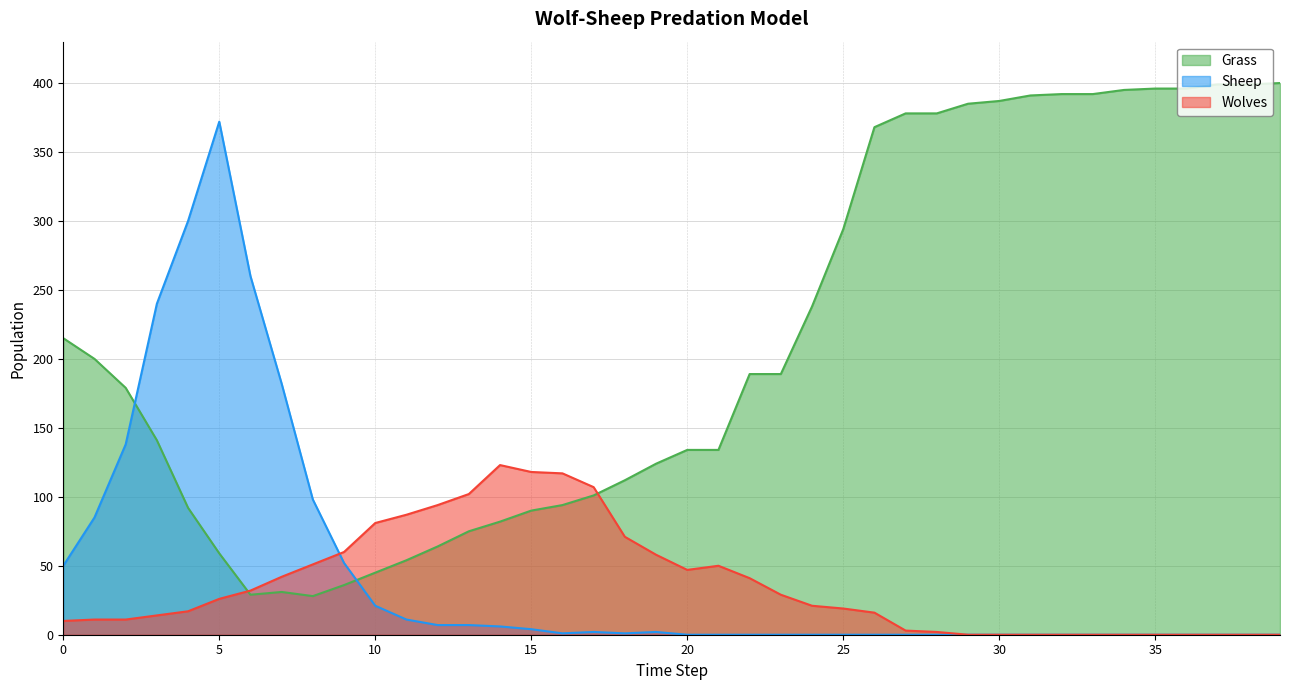

How many lines are shown in the chart?

3